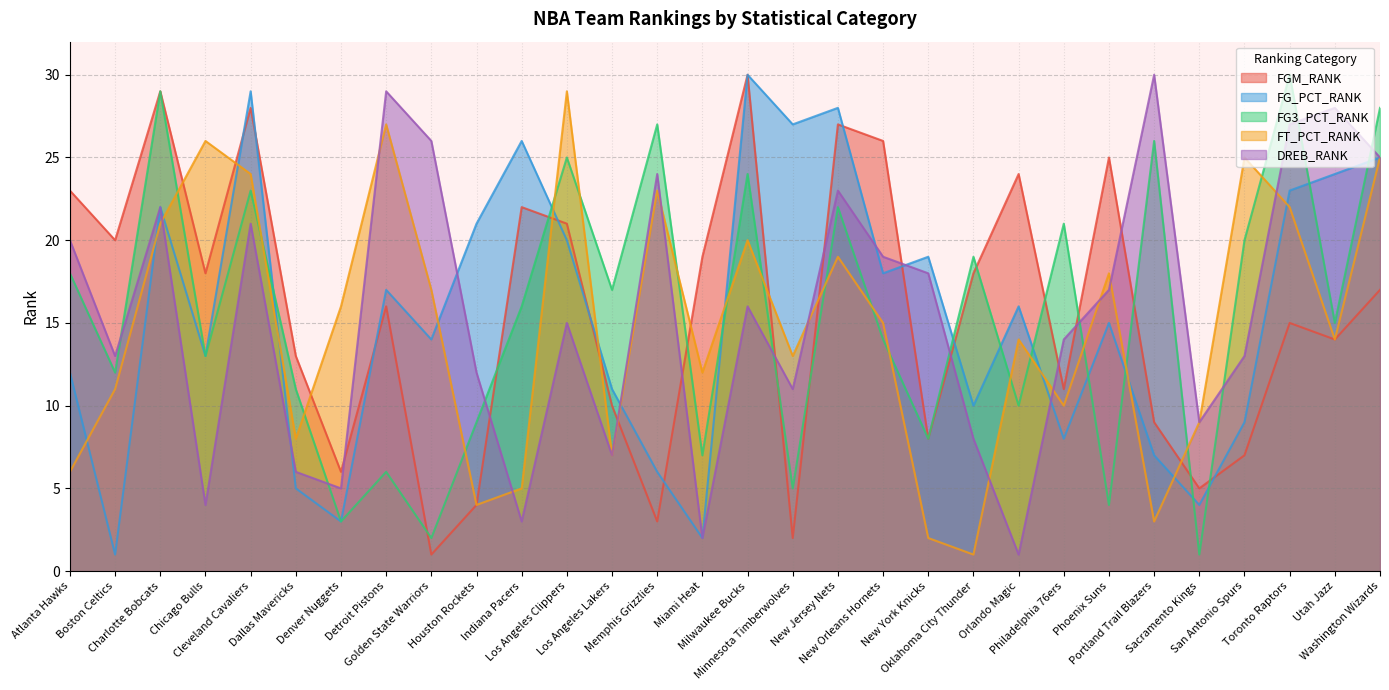

True or false: FG_PCT_RANK has a value of 7 at Portland Trail Blazers.

True